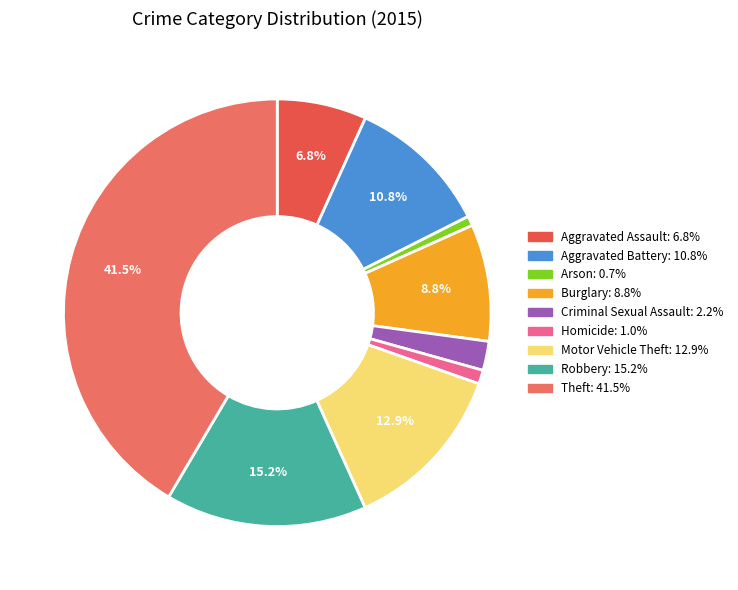

Which category has the smallest portion of the pie?

Arson